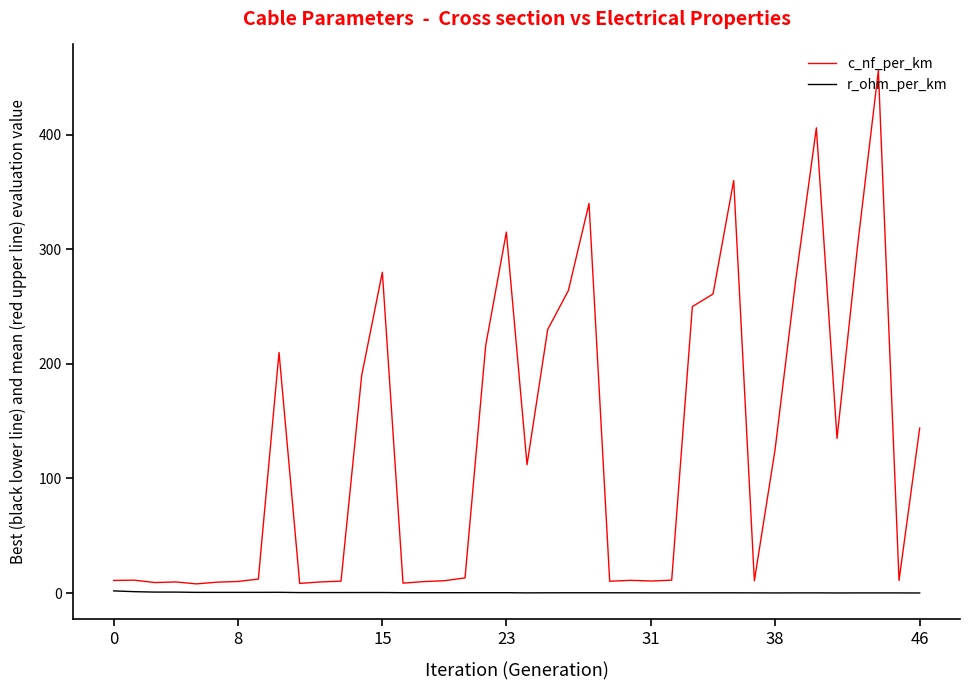

Rank the series by their maximum value, from highest to lowest.

c_nf_per_km, r_ohm_per_km